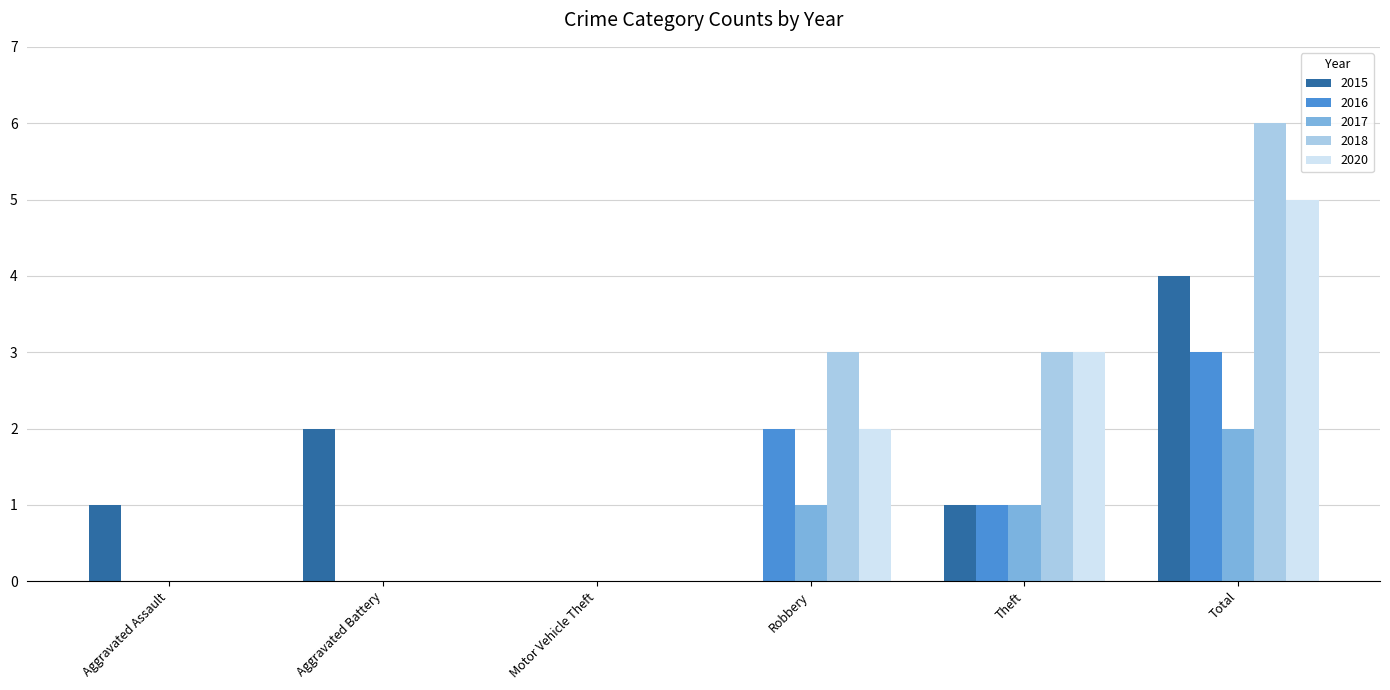

At which category is the sum across all series the highest?

Total